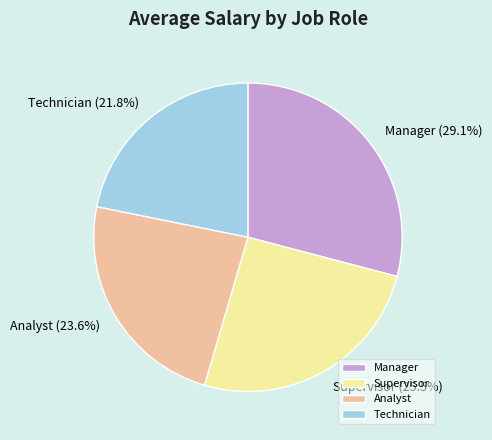

Is the sum of Technician and Manager greater than half?

Yes